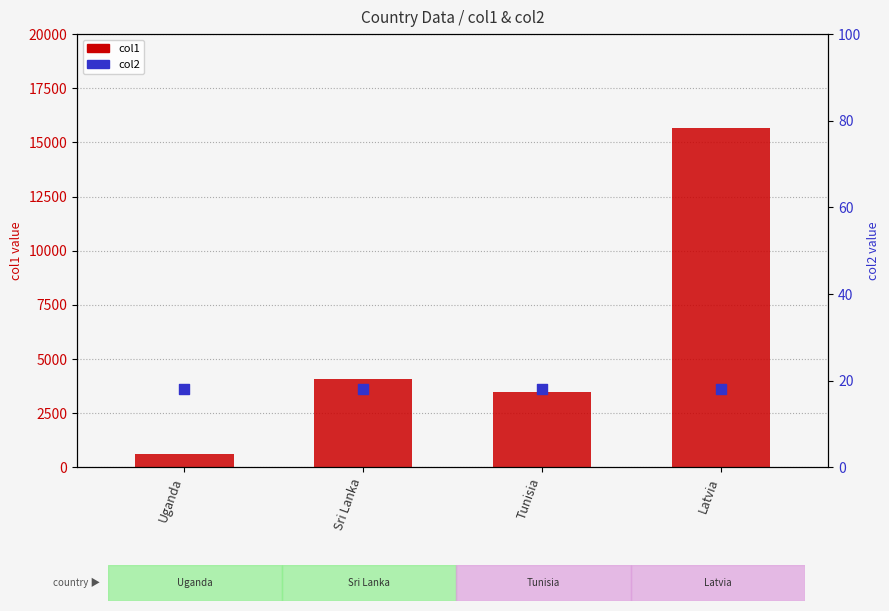

At how many categories does at least one series exceed 10623?

1